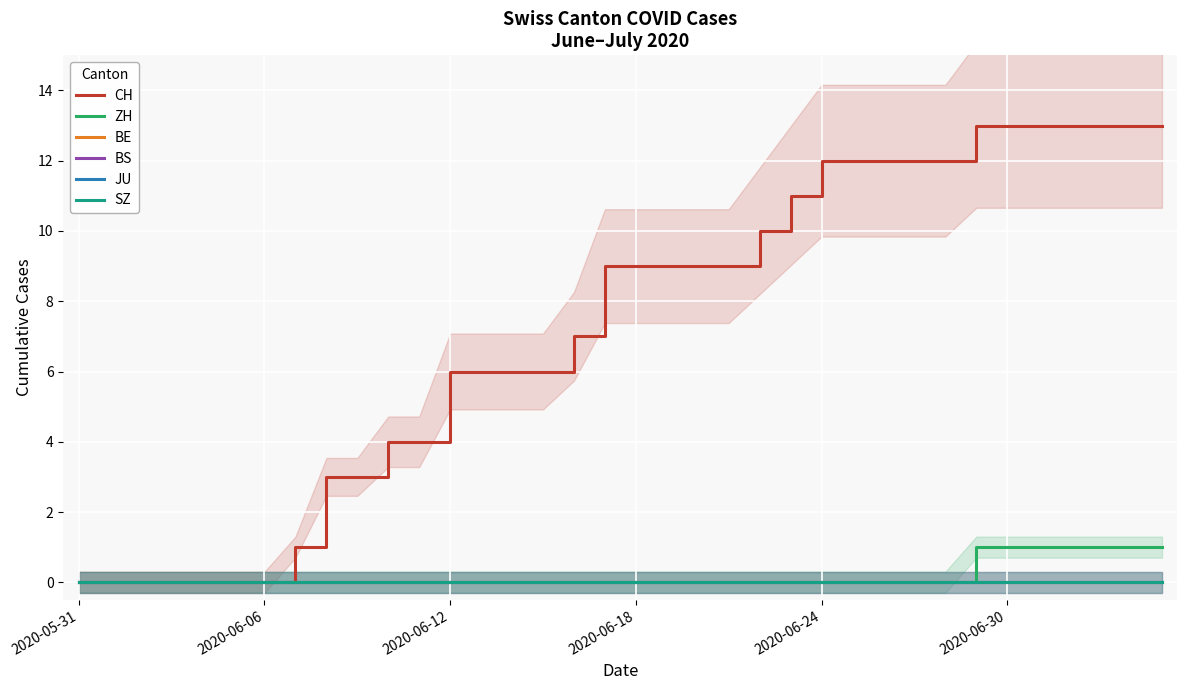

The value of SZ at 33 is 0. True or false?

True